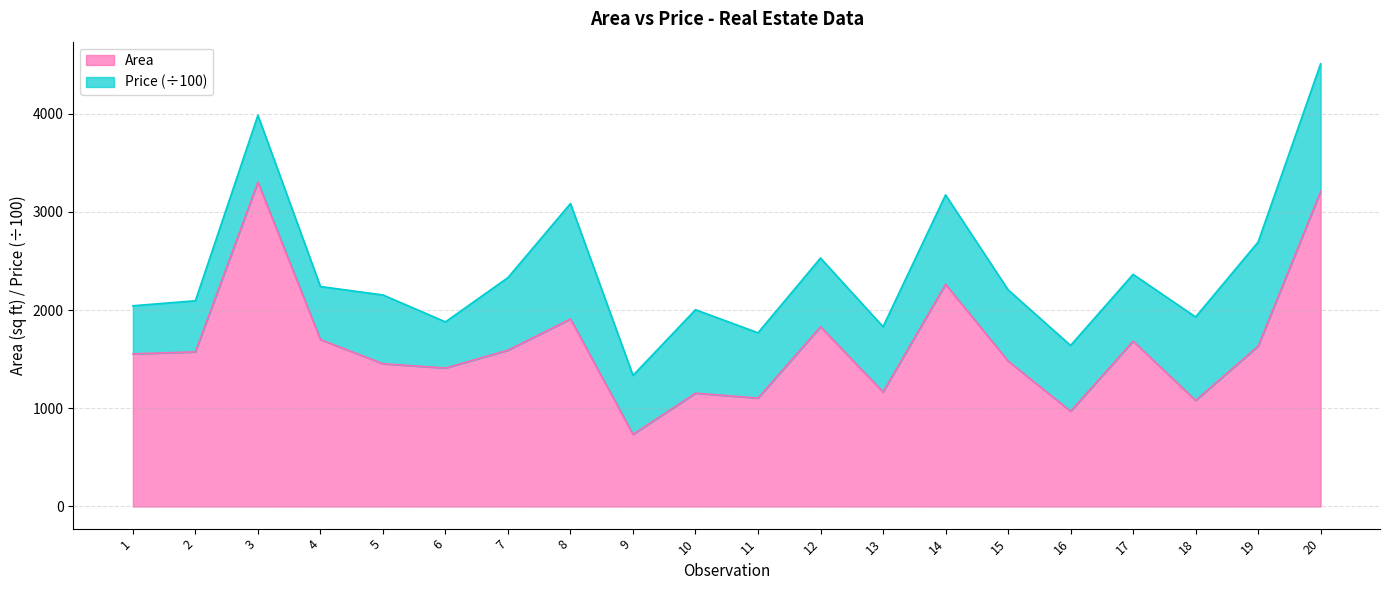

At which label does the data first exceed 1575?

3